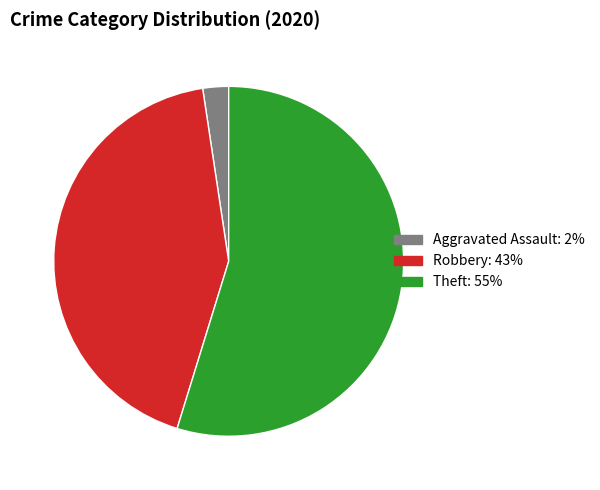

How many slices are in this pie chart?

3